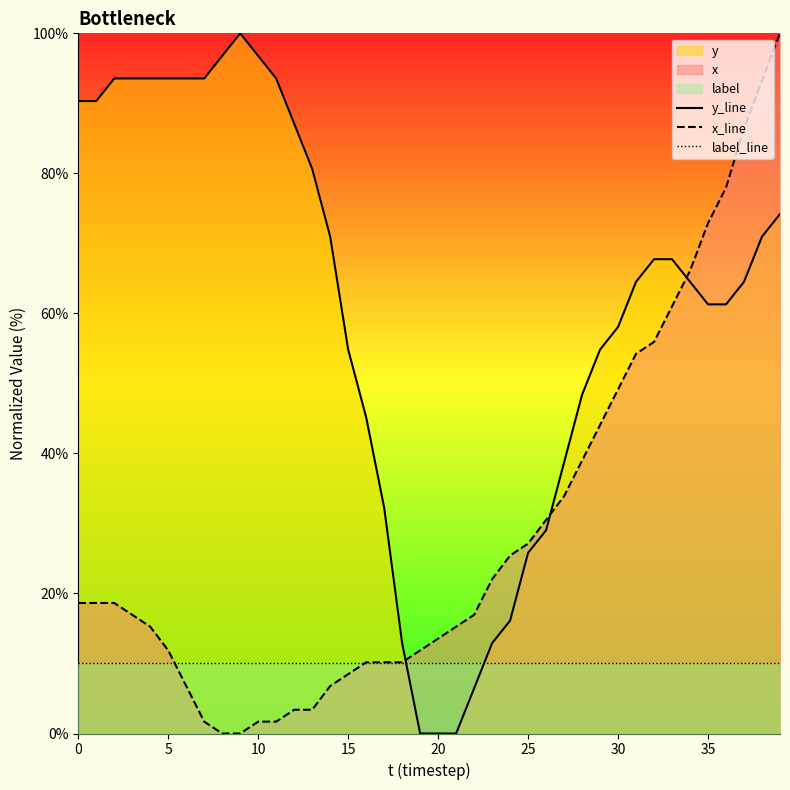

How many lines are shown in the chart?

3